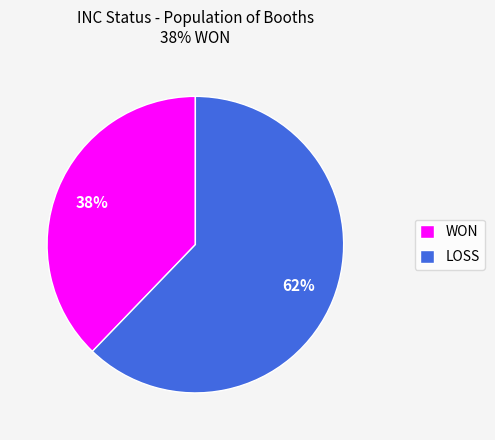

Which has a higher value, LOSS or WON?

LOSS